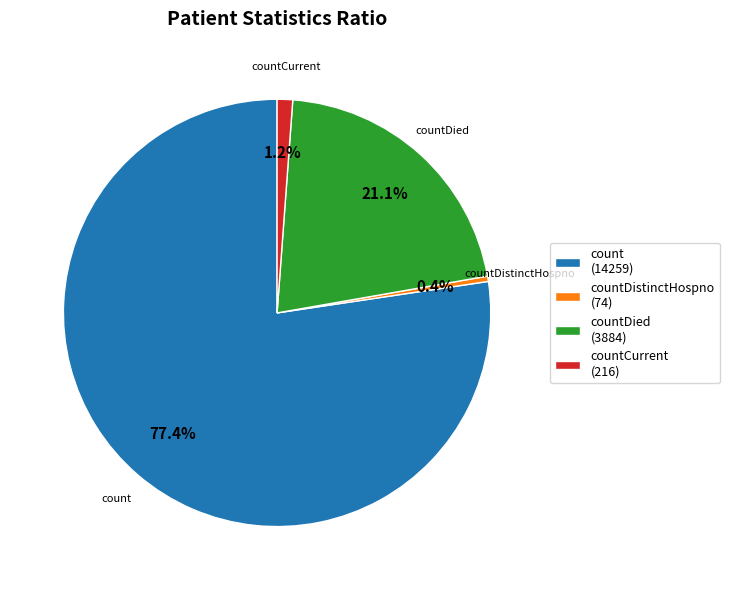

What is the smallest slice in the pie chart?

countDistinctHospno (74)